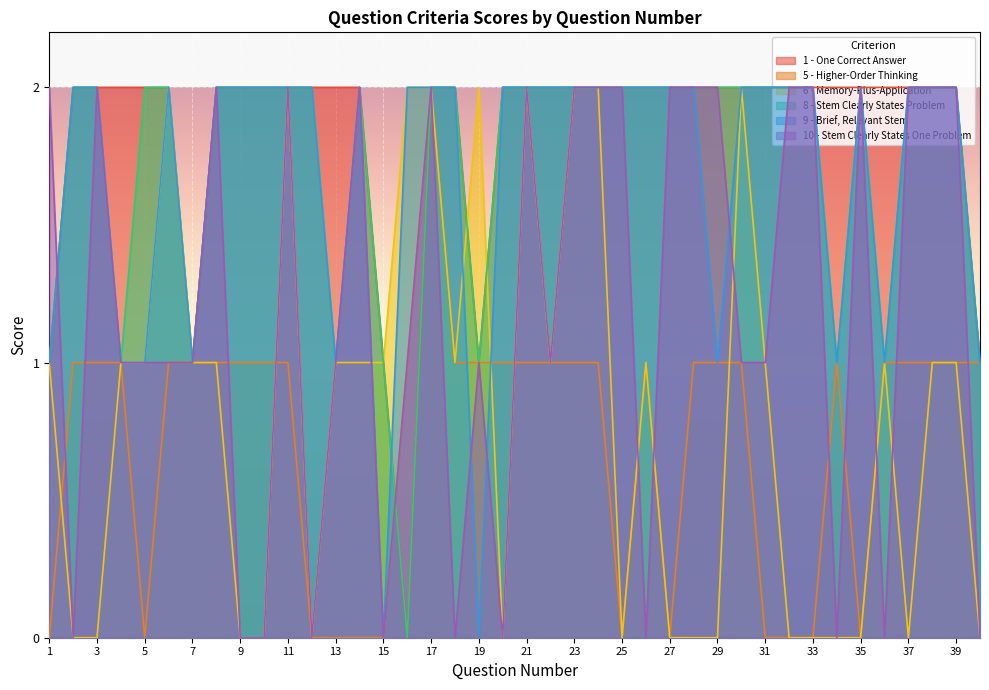

Reading left to right, what are all the values shown in this chart?

1 - One Correct Answer: 1	2	2	2	2	2	1	2	2	2	2	2	2	2	1	0	2	2	1	2	2	2	2	2	2	2	2	2	2	2	2	2	2	2	2	2	2	2	2	1
5 - Higher-Order Thinking: 0	1	1	1	0	1	1	1	1	1	1	0	0	0	0	1	2	1	1	1	1	1	1	1	0	1	0	1	1	1	0	0	0	1	0	1	1	1	1	1
6 - Memory-Plus-Application: 1	0	0	1	1	2	1	1	0	0	2	0	1	1	1	2	2	1	2	0	2	1	2	2	0	1	0	0	0	2	1	0	0	0	0	1	0	1	1	0
8 - Stem Clearly States Problem: 1	2	2	1	2	2	1	2	2	2	2	2	1	2	1	0	2	2	1	2	2	2	2	2	2	2	2	2	2	2	2	2	2	1	2	1	2	2	2	1
9 - Brief, Relevant Stem: 1	2	2	1	1	2	1	2	2	2	2	2	1	2	0	2	2	2	0	2	2	2	2	2	2	2	2	2	1	2	2	2	2	1	2	1	2	2	2	1
10 - Stem Clearly States One Problem: 2	0	2	1	1	1	1	2	0	0	2	0	1	2	0	1	2	0	1	0	2	1	2	2	2	0	2	2	2	1	1	2	2	0	2	0	2	2	2	0